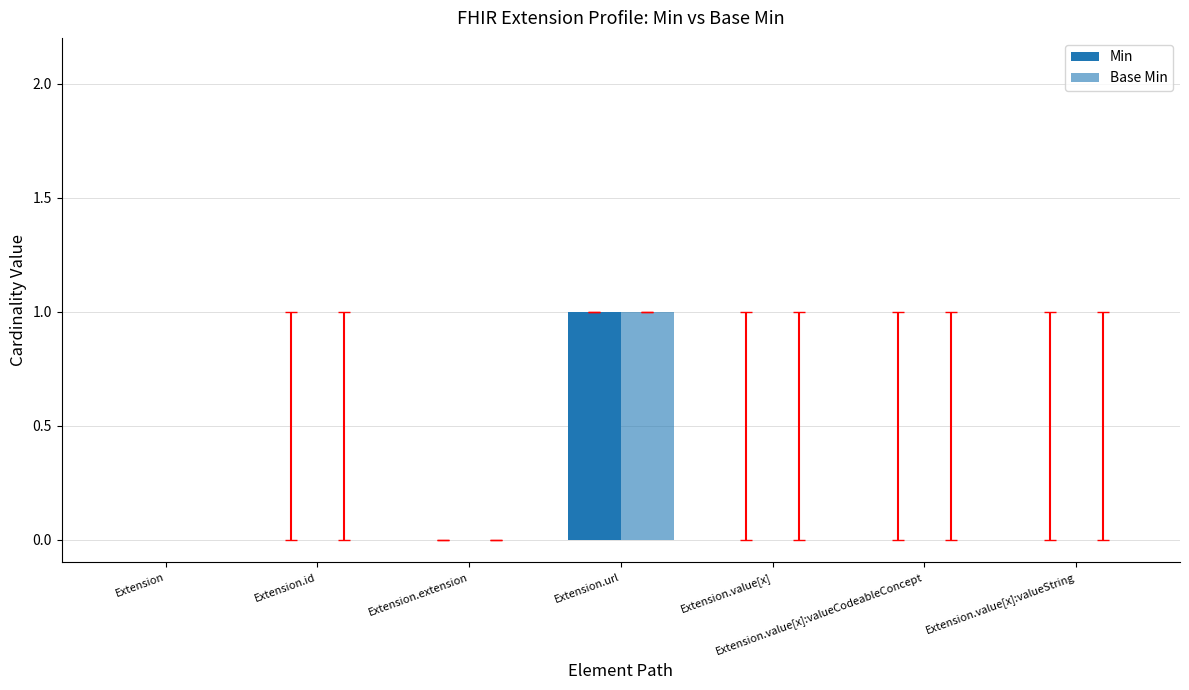

How many distinct data groups are displayed?

2